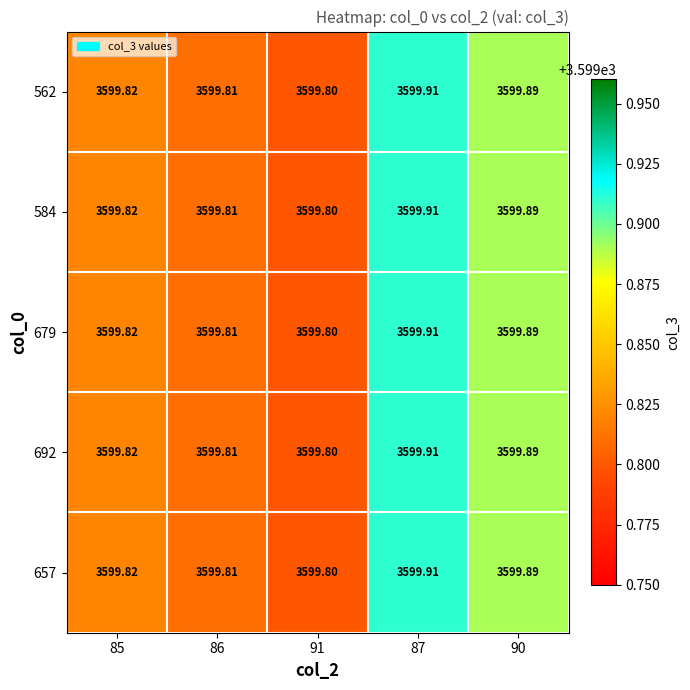

Is the value of 562 at 86 greater than the value of 584 at 90?

No